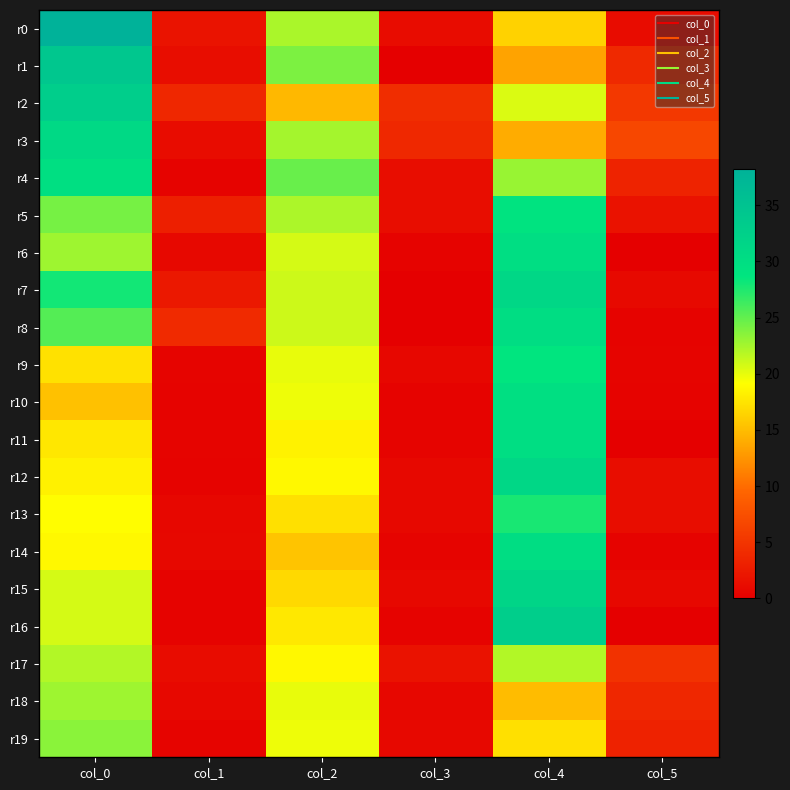

Between col_2 and col_1, which is larger?

col_2